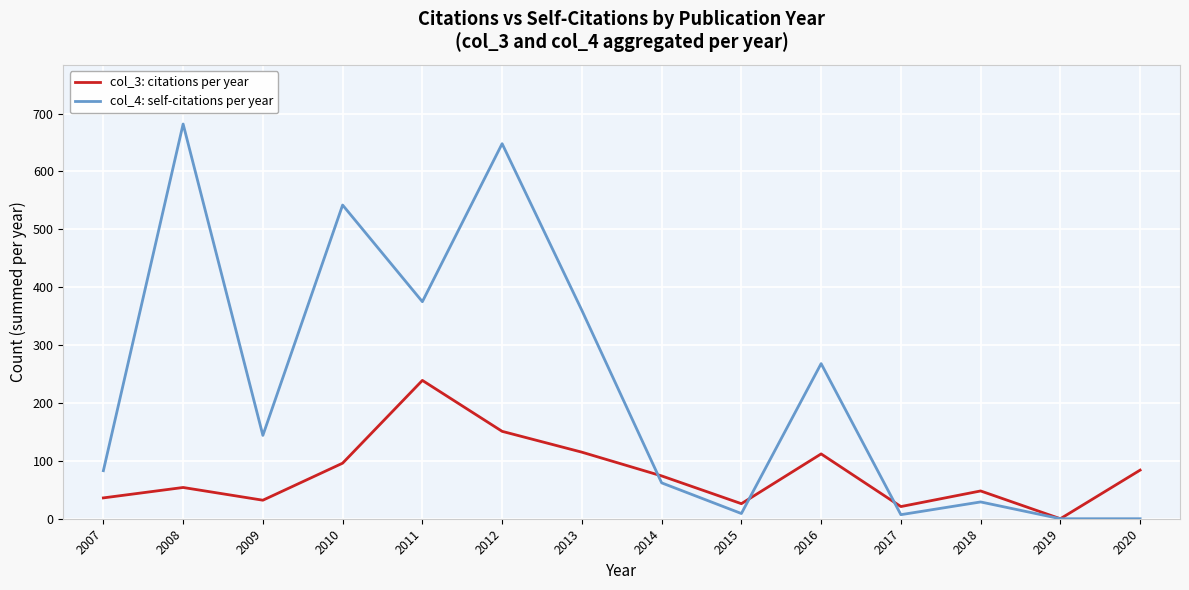

Which series changed the most between 2009 and 2016?

col_4: self-citations per year